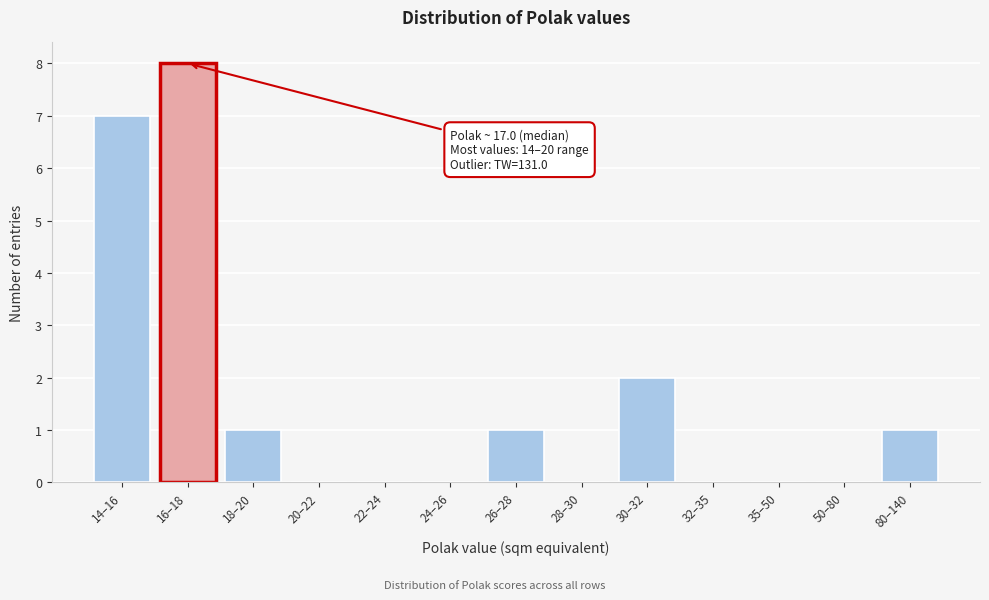

Reading left to right, transcribe all the data shown in this chart.

14–16=7	16–18=8	18–20=1	20–22=0	22–24=0	24–26=0	26–28=1	28–30=0	30–32=2	32–35=0	35–50=0	50–80=0	80–140=1